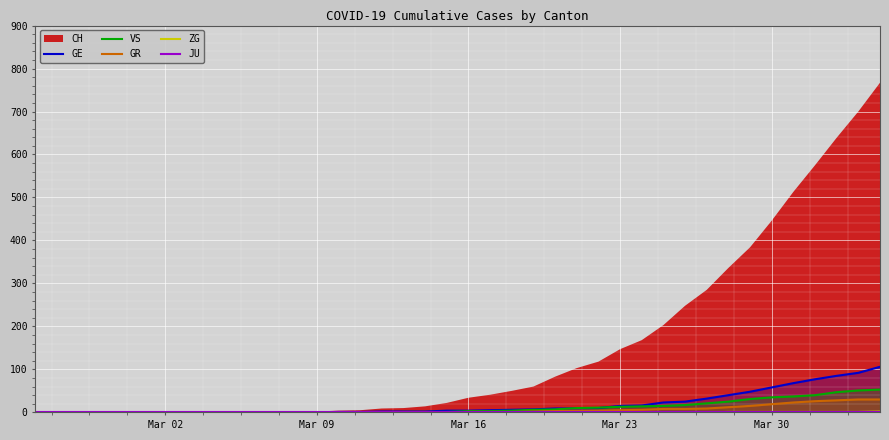

The value of GR at Mar 30 is 19. True or false?

True